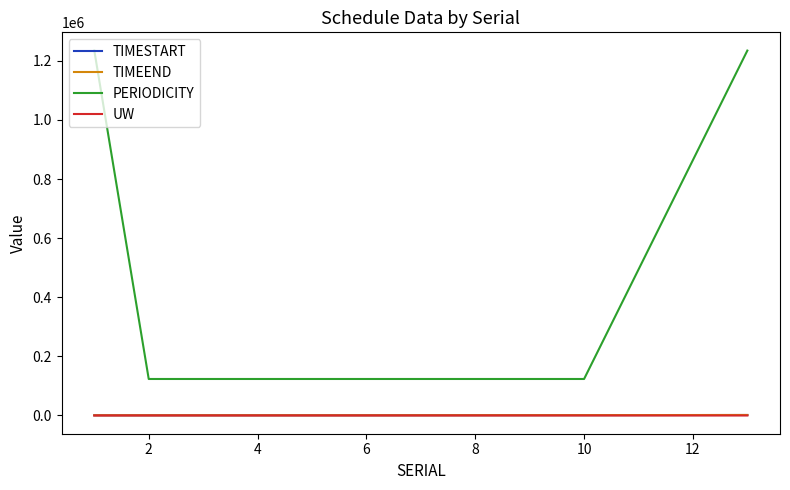

True or false: PERIODICITY and TIMEEND cross at least once.

False